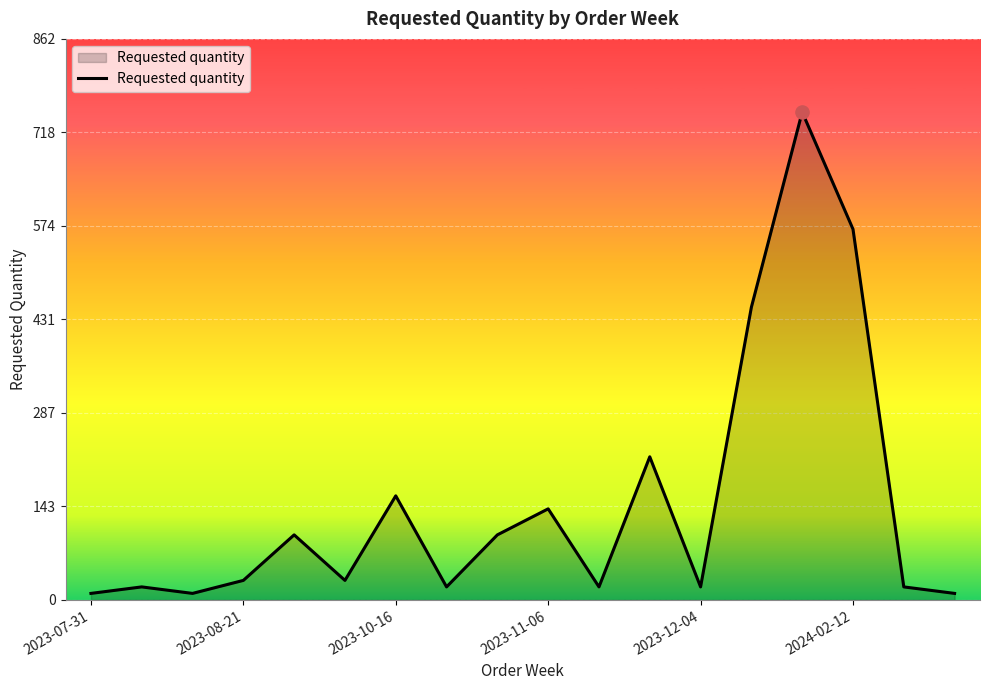

What is the difference between the maximum and minimum values?

740